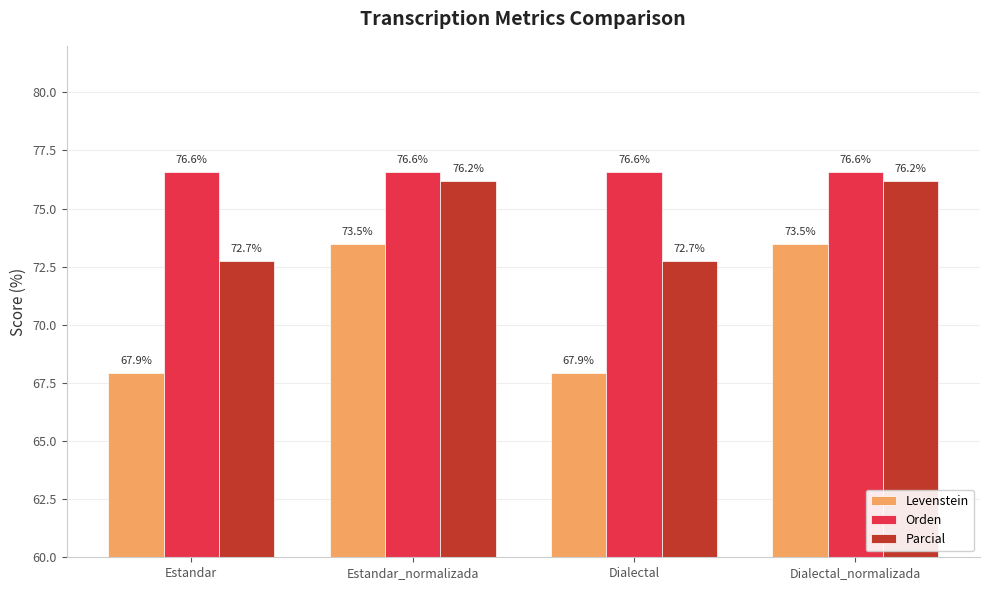

The value of Parcial at Dialectal is 72.7. True or false?

True